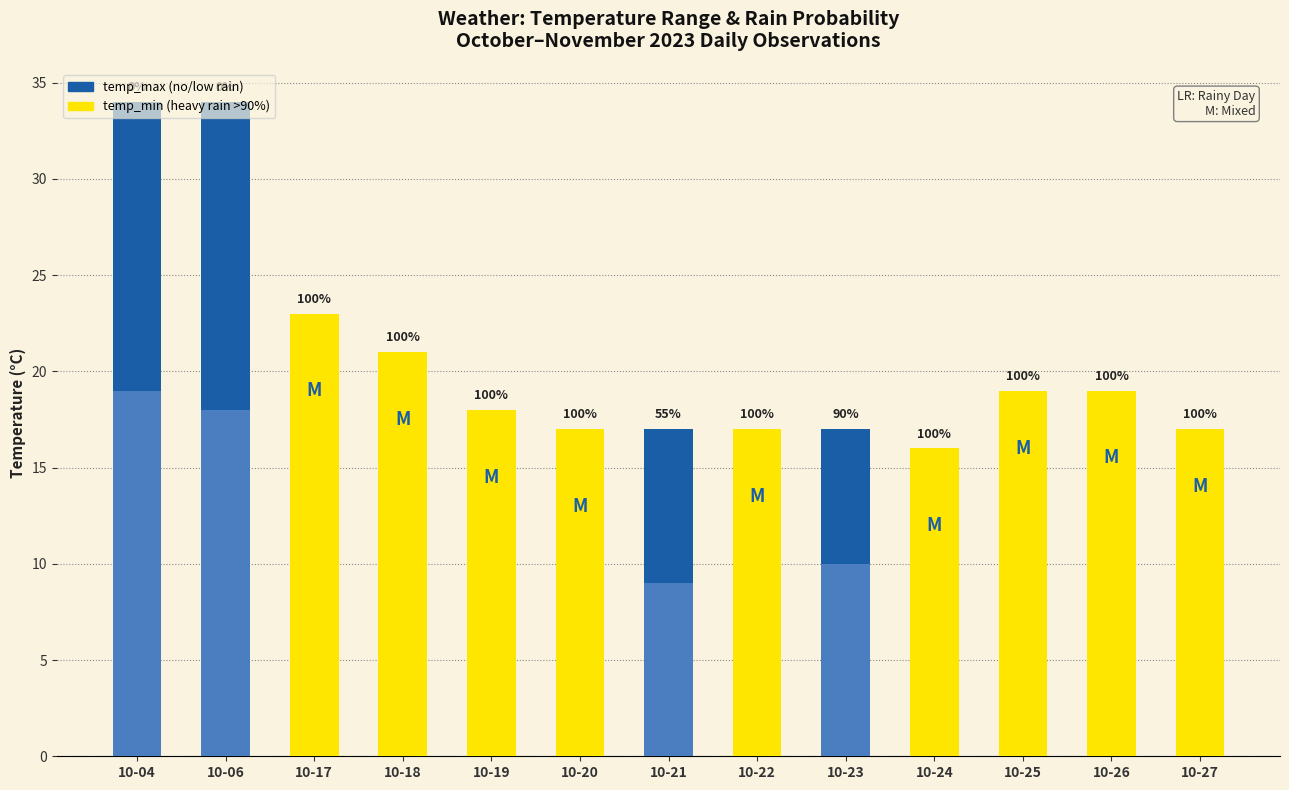

At which label is temp_min closest to 13?

10-25